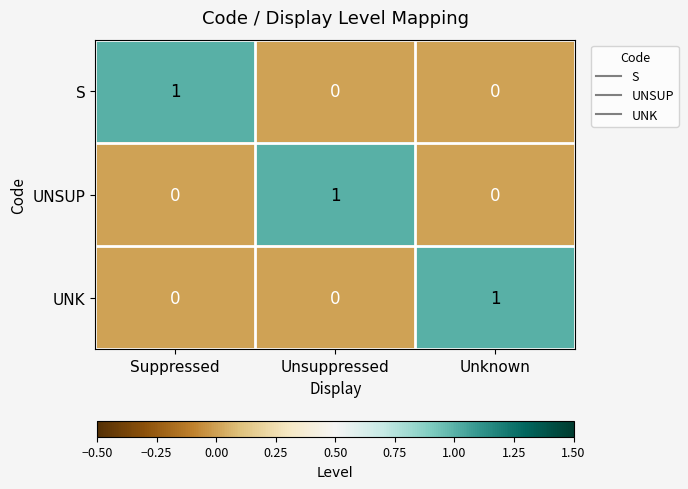

Count the S values in the range 0 to 1.

3